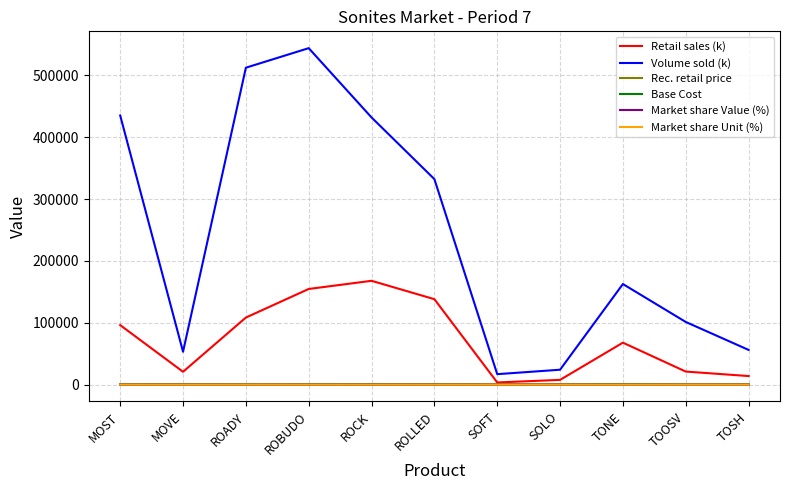

What is the sum of all Market share Unit (%) values?

100.0